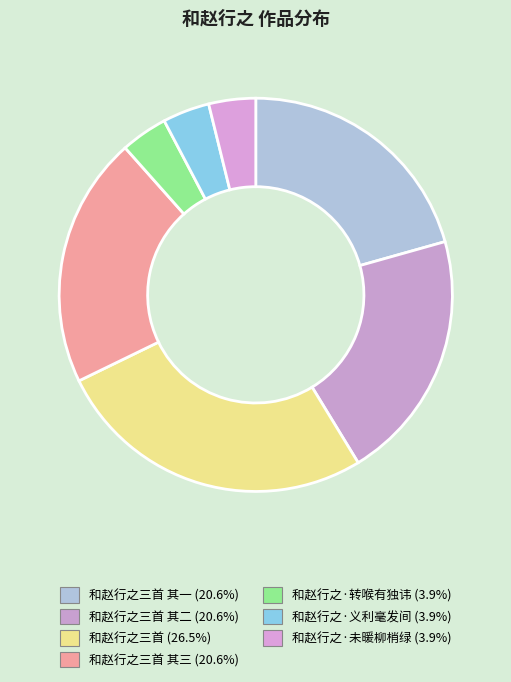

Count the number of slices in the pie.

7